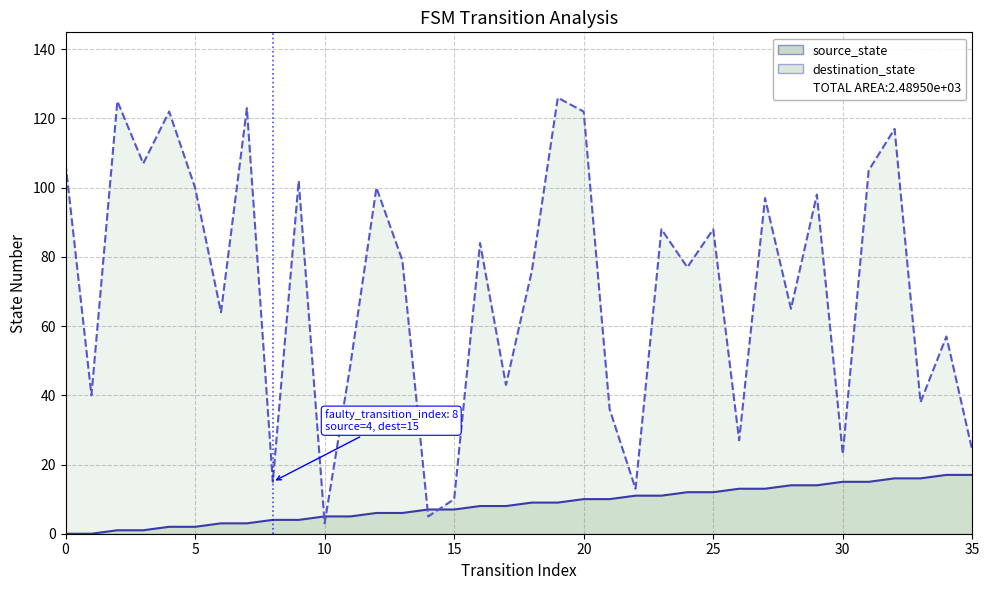

Which series has the largest total across all categories?

destination_state_line